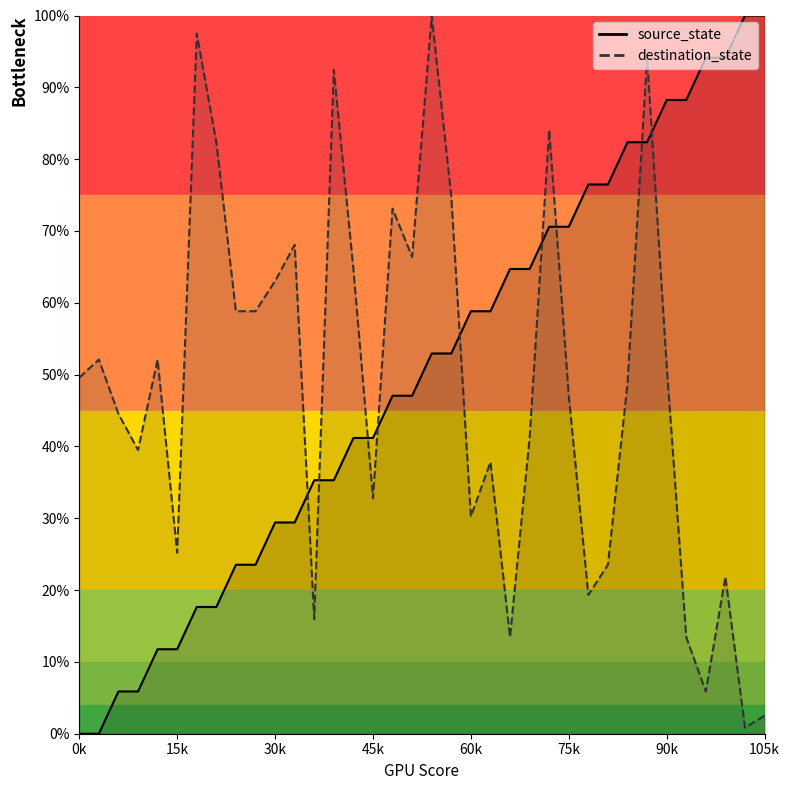

What is the sum of all destination_state values?

1747.1